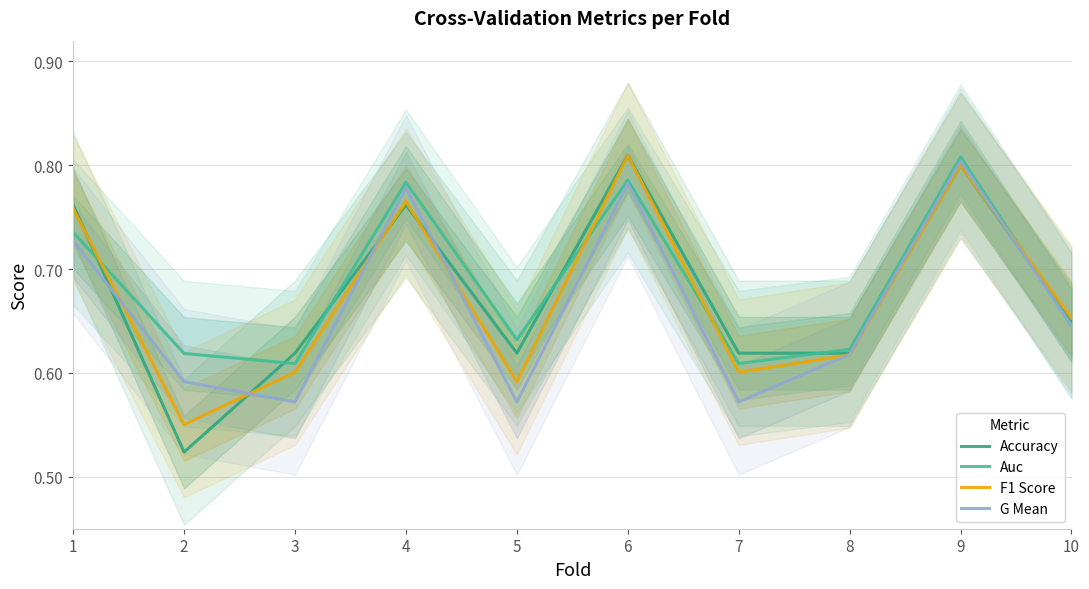

True or false: G Mean and Auc intersect in this chart.

False